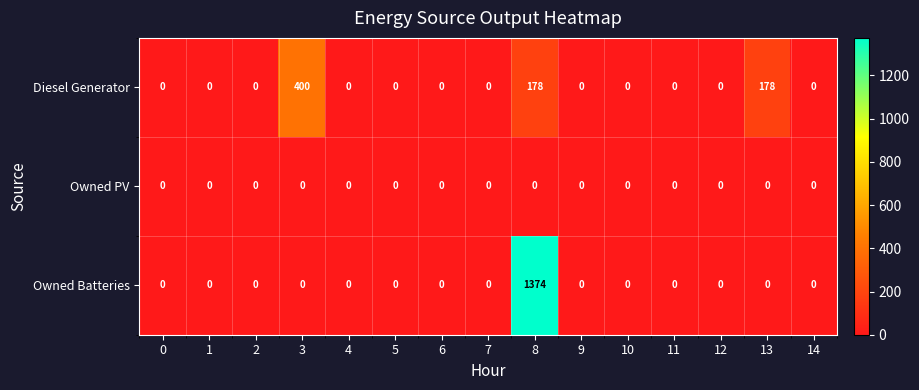

Rank the series by their average value, from highest to lowest.

Owned Batteries, Diesel Generator, Owned PV